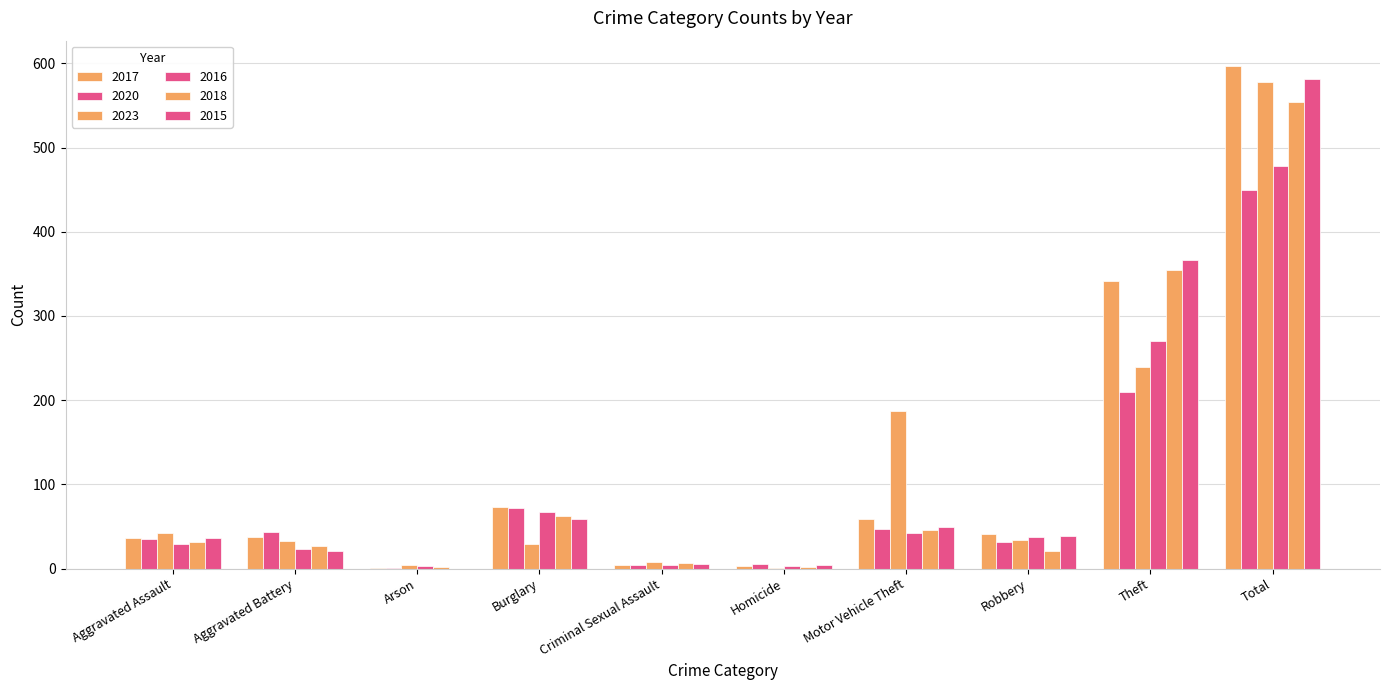

Reading left to right, extract all data points from this chart.

2017: Aggravated Assault=36	Aggravated Battery=38	Arson=1	Burglary=73	Criminal Sexual Assault=4	Homicide=3	Motor Vehicle Theft=59	Robbery=41	Theft=342	Total=597
2020: Aggravated Assault=35	Aggravated Battery=43	Arson=1	Burglary=72	Criminal Sexual Assault=4	Homicide=6	Motor Vehicle Theft=47	Robbery=32	Theft=210	Total=450
2023: Aggravated Assault=42	Aggravated Battery=33	Arson=4	Burglary=29	Criminal Sexual Assault=8	Homicide=1	Motor Vehicle Theft=187	Robbery=34	Theft=240	Total=578
2016: Aggravated Assault=29	Aggravated Battery=23	Arson=3	Burglary=67	Criminal Sexual Assault=4	Homicide=3	Motor Vehicle Theft=42	Robbery=37	Theft=270	Total=478
2018: Aggravated Assault=32	Aggravated Battery=27	Arson=2	Burglary=62	Criminal Sexual Assault=7	Homicide=2	Motor Vehicle Theft=46	Robbery=21	Theft=355	Total=554
2015: Aggravated Assault=36	Aggravated Battery=21	Arson=0	Burglary=59	Criminal Sexual Assault=6	Homicide=4	Motor Vehicle Theft=49	Robbery=39	Theft=367	Total=581